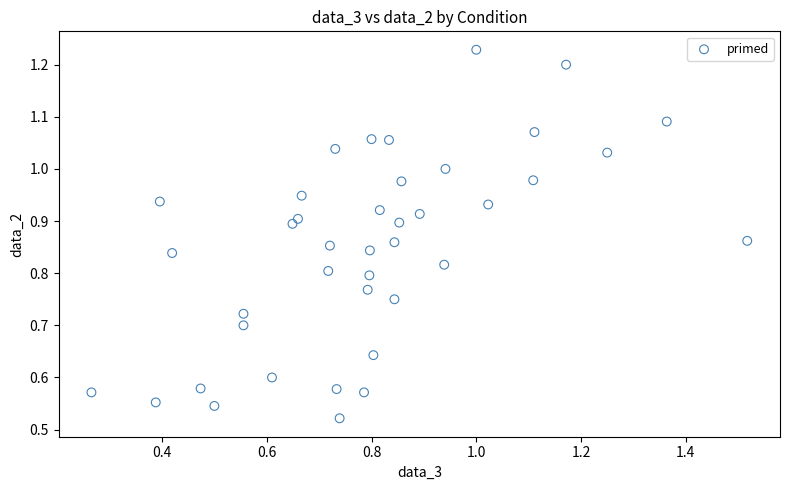

What is the range of X values (max minus min)?

1.3